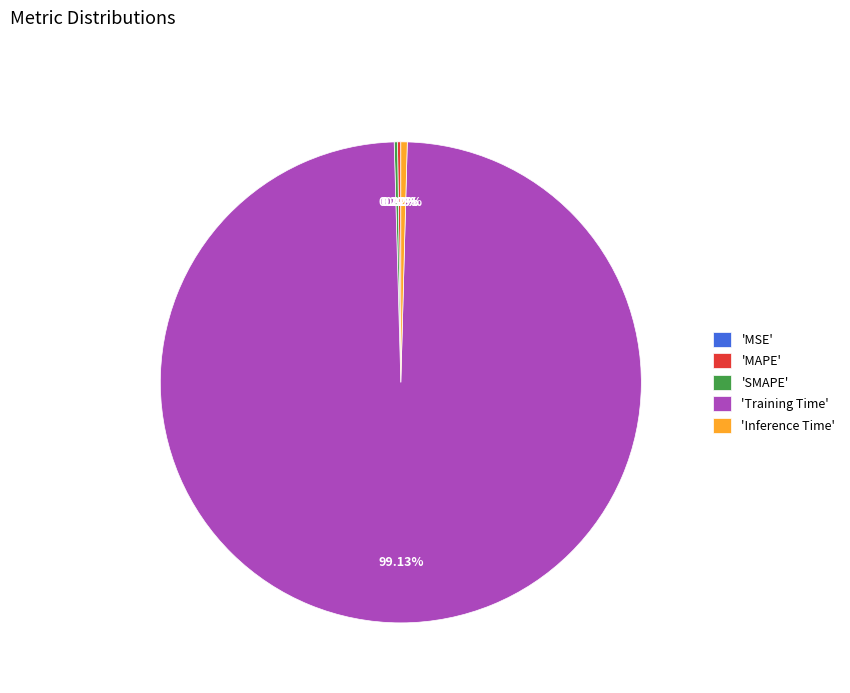

Is it true that Training Time is 89% of the pie?

False